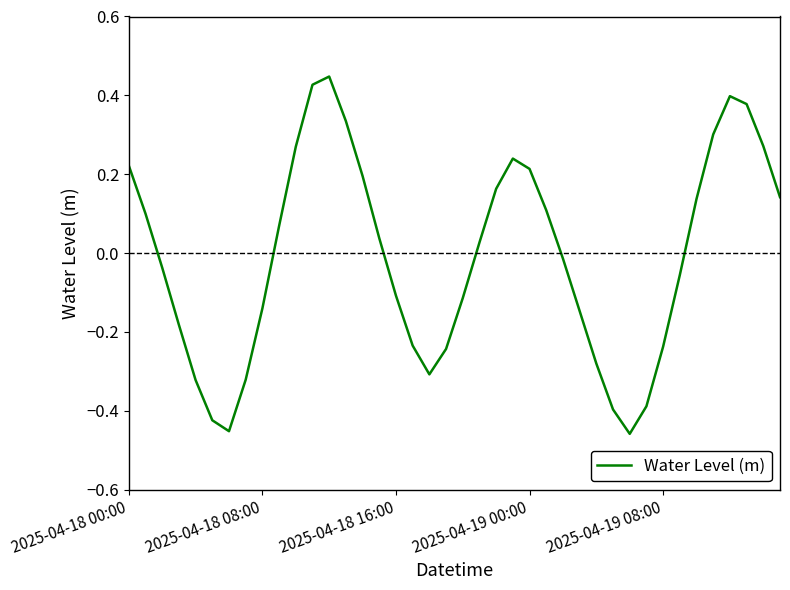

What is the difference between the maximum and minimum values?

0.9